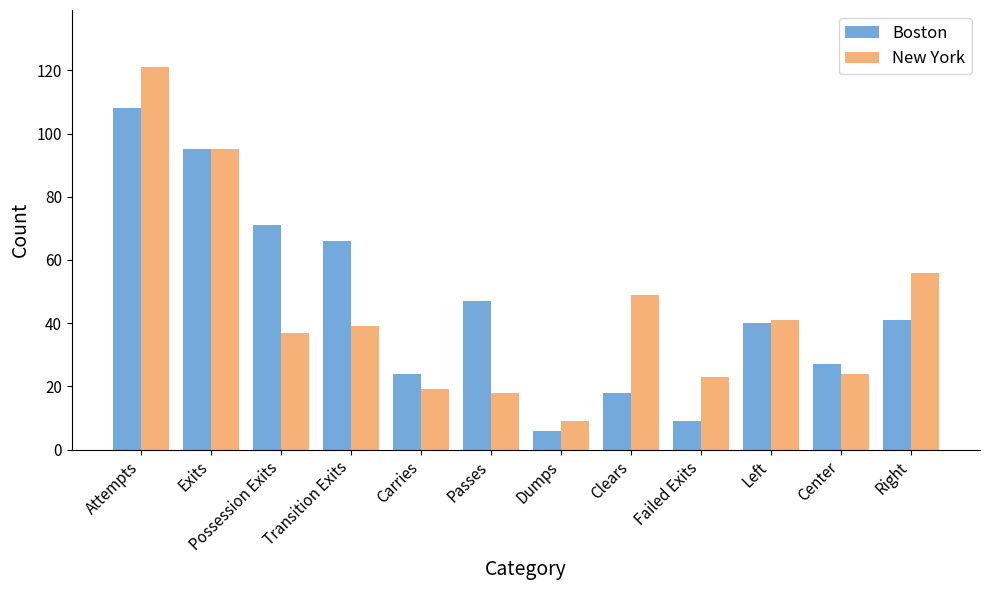

What is the maximum value for New York?

121